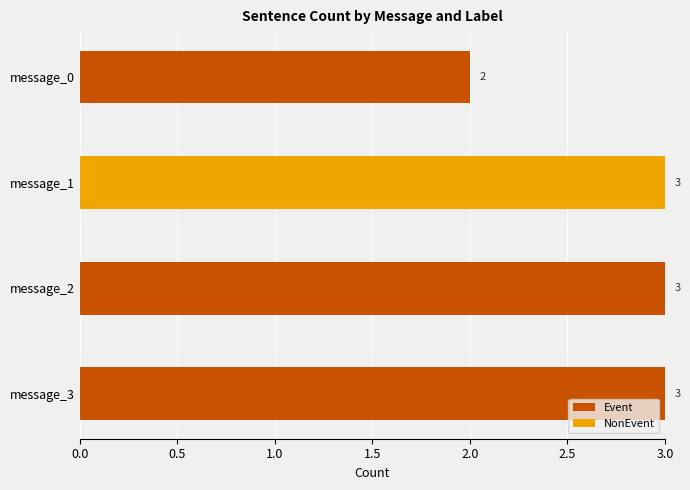

What is the sum of the Event values at message_3 and message_1?

3